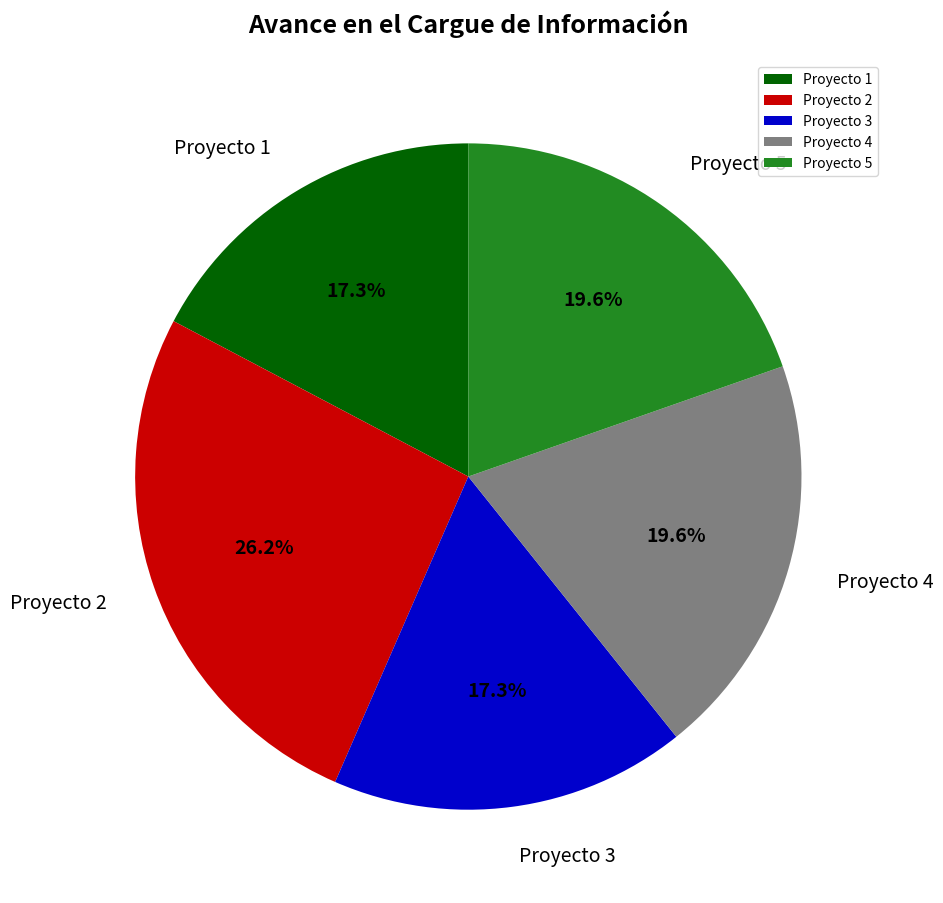

To the nearest percent, what percentage of the pie is Proyecto 5?

20%